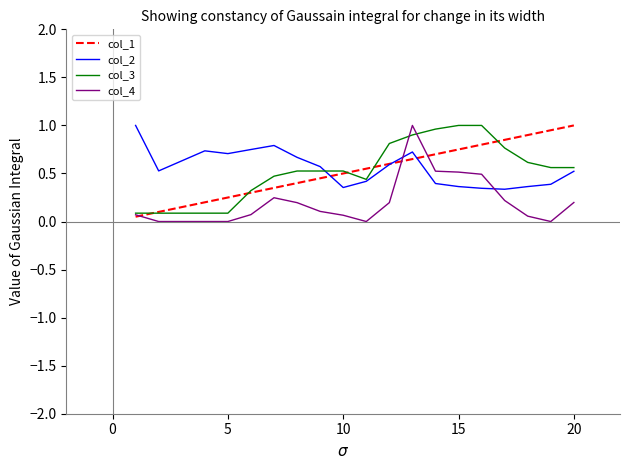

The value of col_2 at 20 is 0.2. True or false?

False